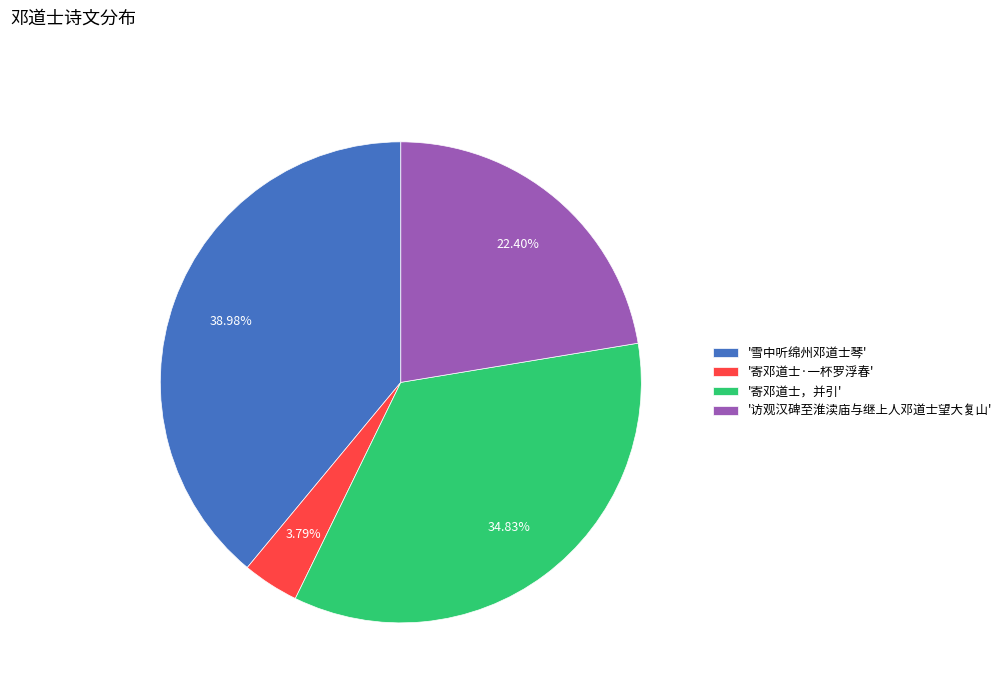

What is the ratio of the value at '访观汉碑至淮渎庙与继上人邓道士望大复山' to the value at '雪中听绵州邓道士琴'?

0.6